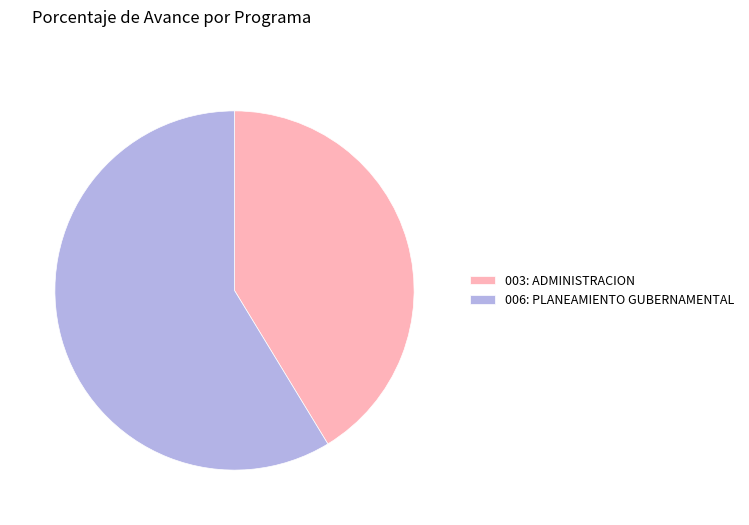

Is it true that 003: ADMINISTRACION is 41% of the pie?

True